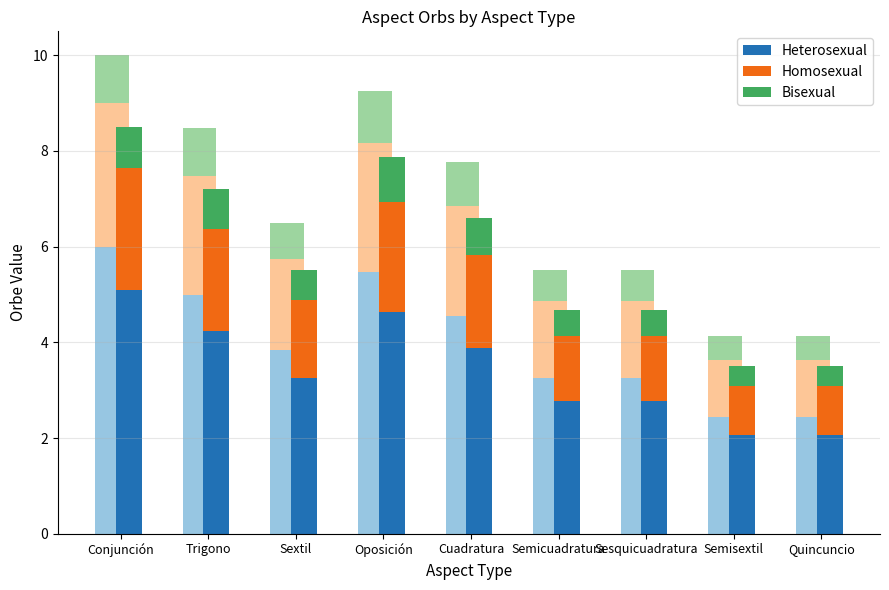

What is the approximate value of Homosexual at Sextil?

1.6